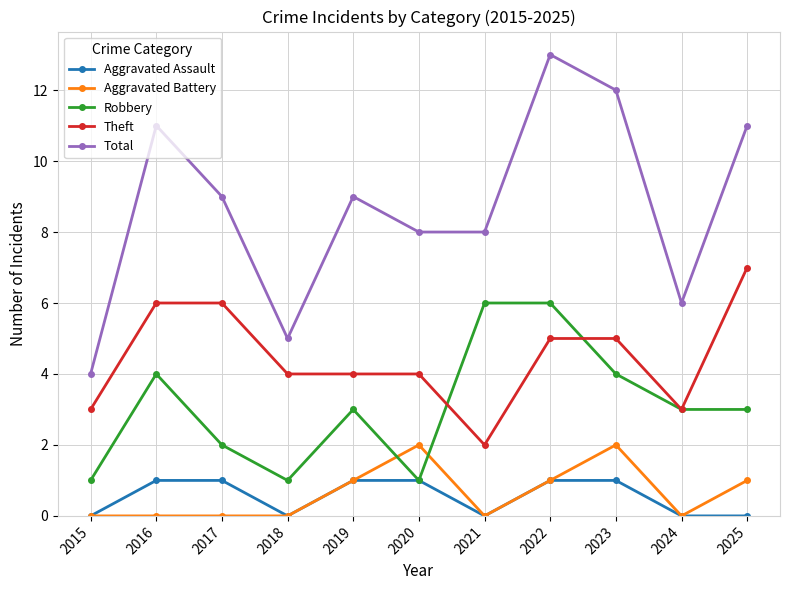

Is this an area chart (filled region under the line)?

No